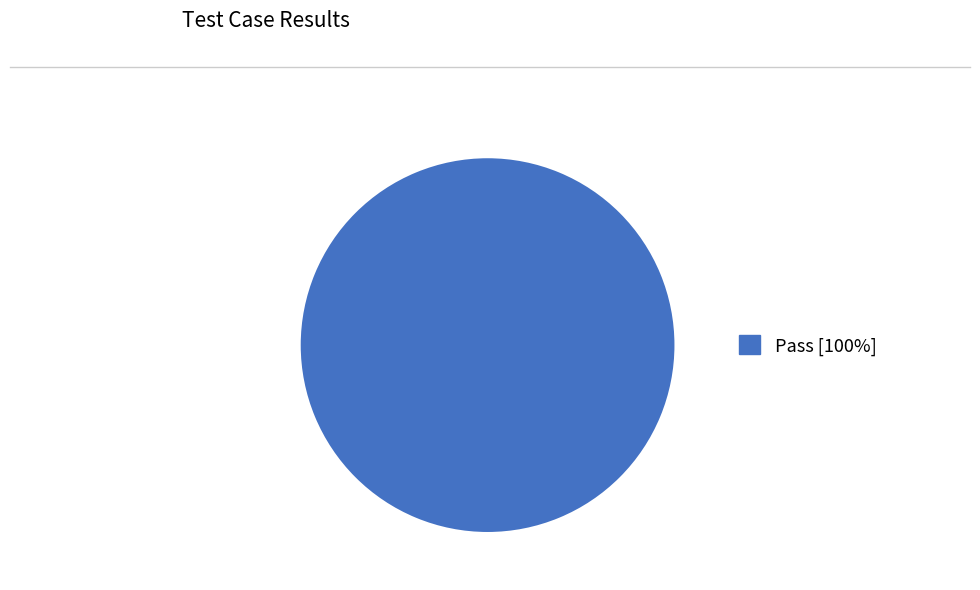

Is there a majority slice in this chart?

Yes